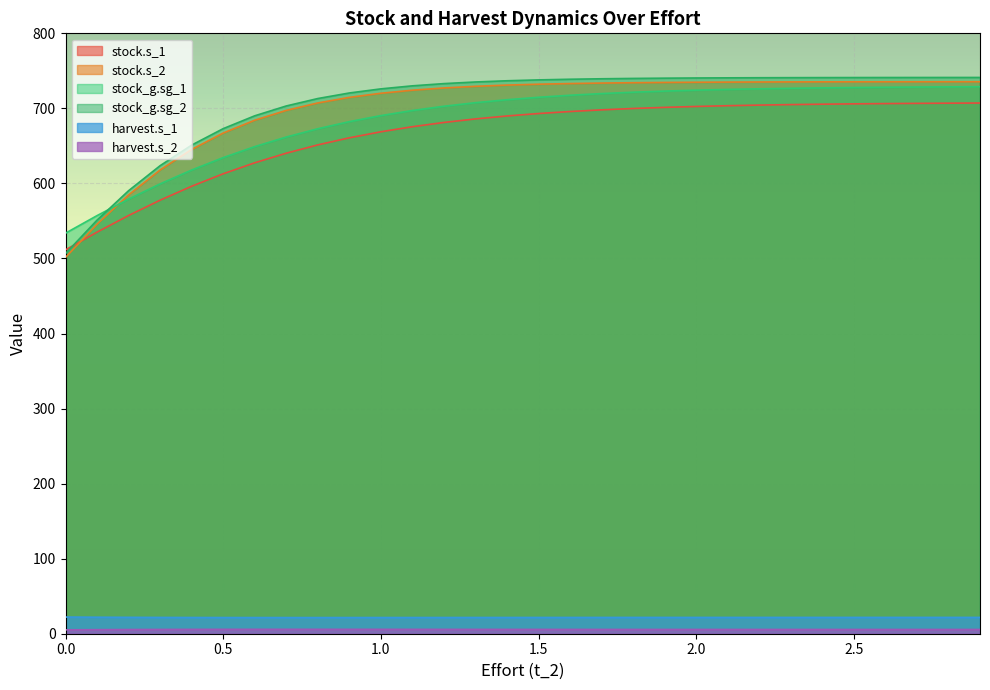

What is the difference between the maximum and minimum values in the stock.s_2 series?

234.1